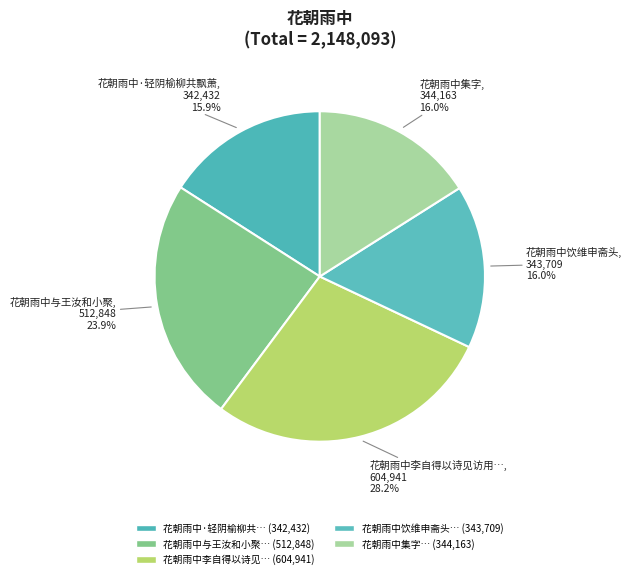

How many slices are in this pie chart?

5